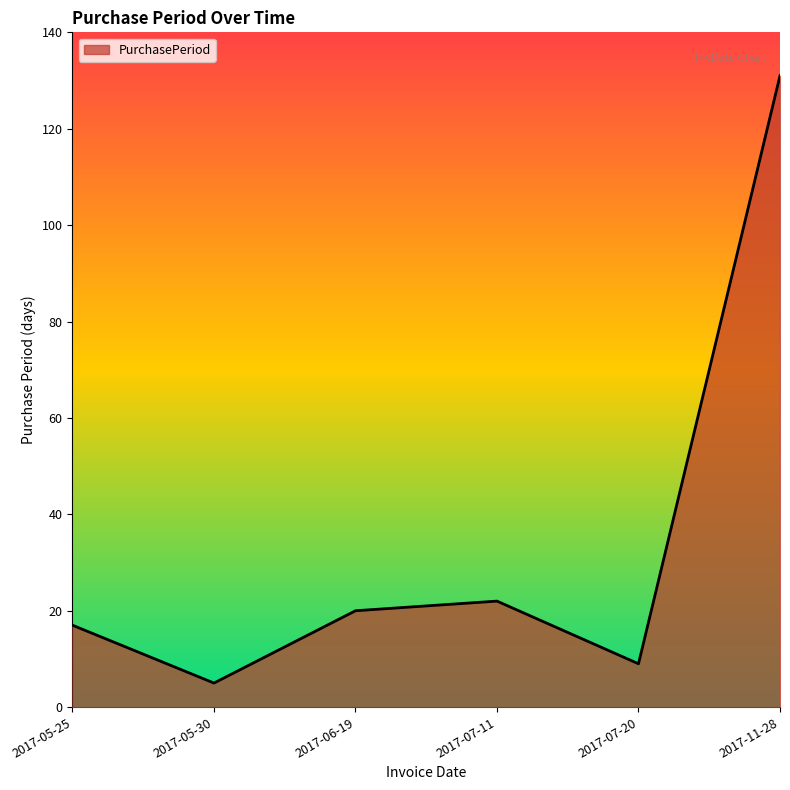

What is the sum of all values?

204